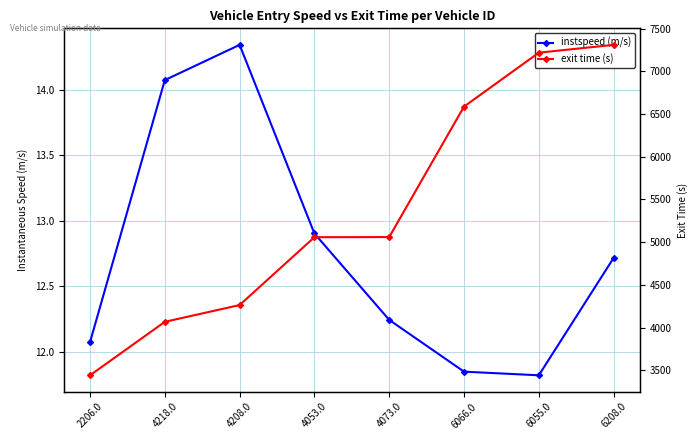

Which category has the highest value in the instspeed (m/s) series?

4208.0